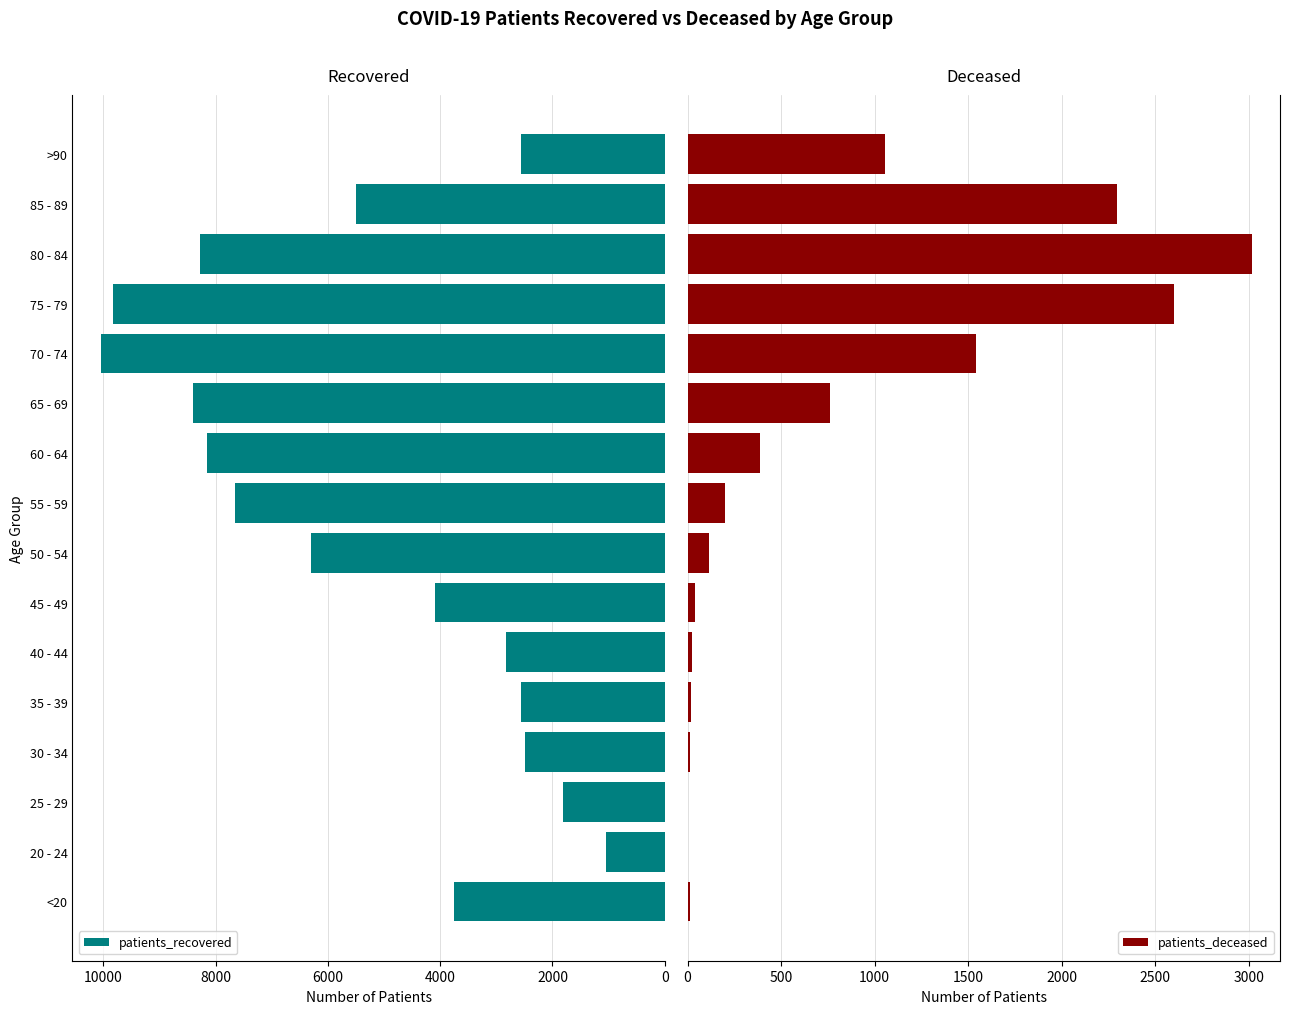

The value of patients_recovered at 80 - 84 is 8281. True or false?

True